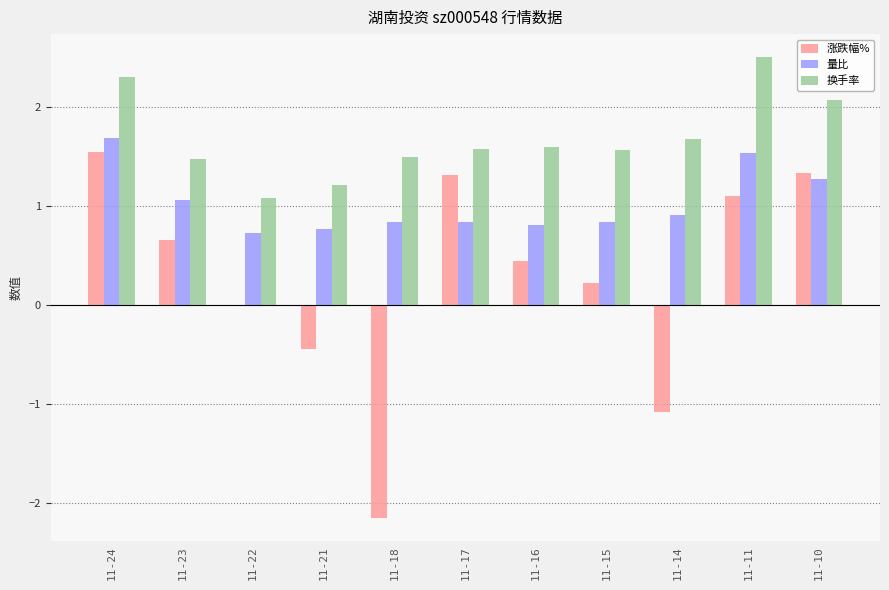

Which series changed the most between 11-18 and 11-10?

涨跌幅%